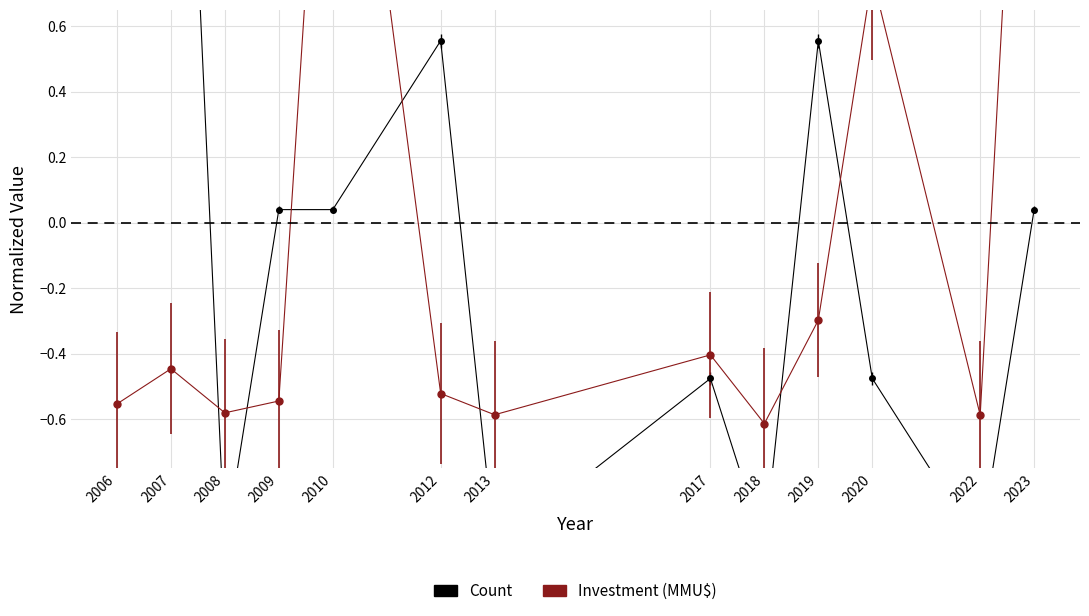

True or false: Investment (MMU$, scaled) and Count intersect in this chart.

True